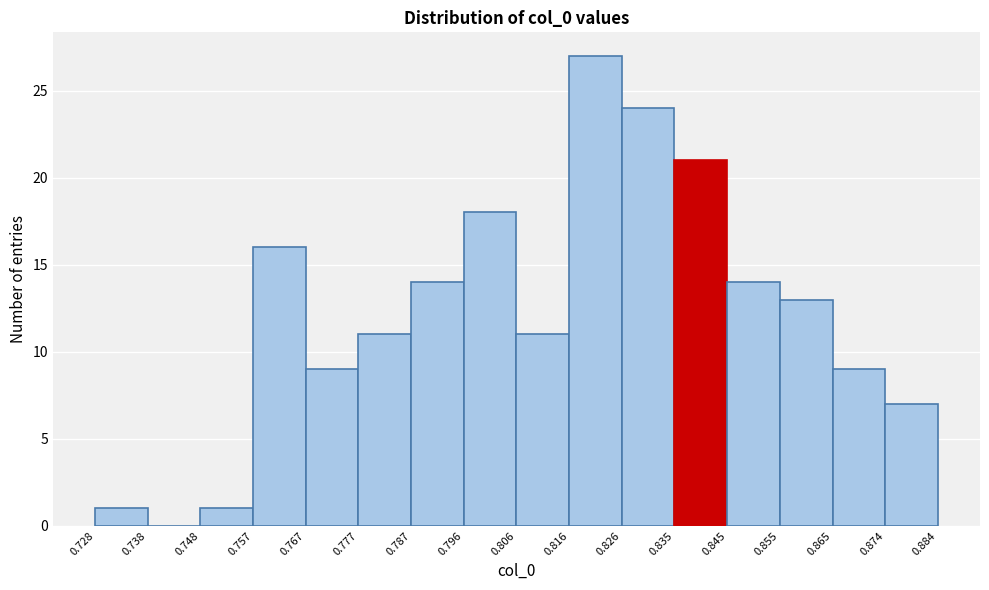

Reading left to right, list every bar in this chart as the range it spans on the x-axis followed by its height. The values are not printed on the chart, so give them approximately, as read against the axis.

0.728 to 0.738: 1
0.738 to 0.748: 0
0.748 to 0.757: 1
0.757 to 0.767: 16
0.767 to 0.777: 9
0.777 to 0.787: 11
0.787 to 0.796: 14
0.796 to 0.806: 18
0.806 to 0.816: 11
0.816 to 0.826: 27
0.826 to 0.835: 24
0.835 to 0.845: 21
0.845 to 0.855: 14
0.855 to 0.865: 13
0.865 to 0.874: 9
0.874 to 0.884: 7